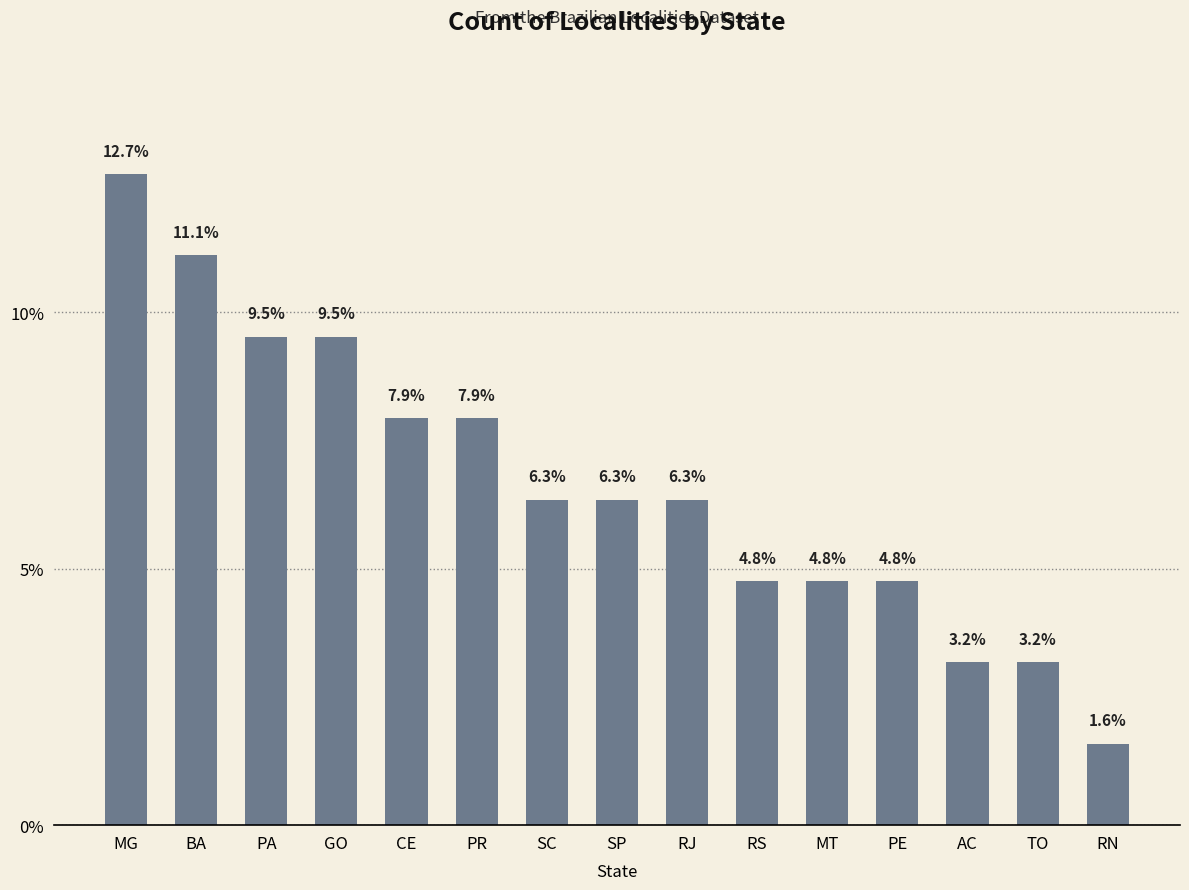

What is the approximate value at RN?

1.6